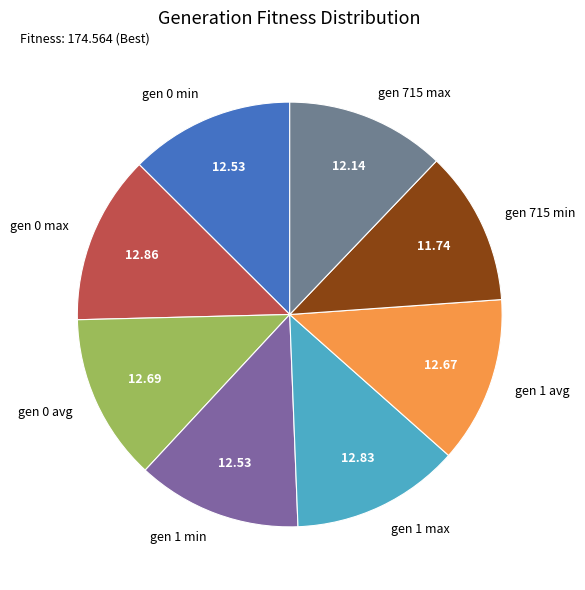

Does any single category account for the majority?

No